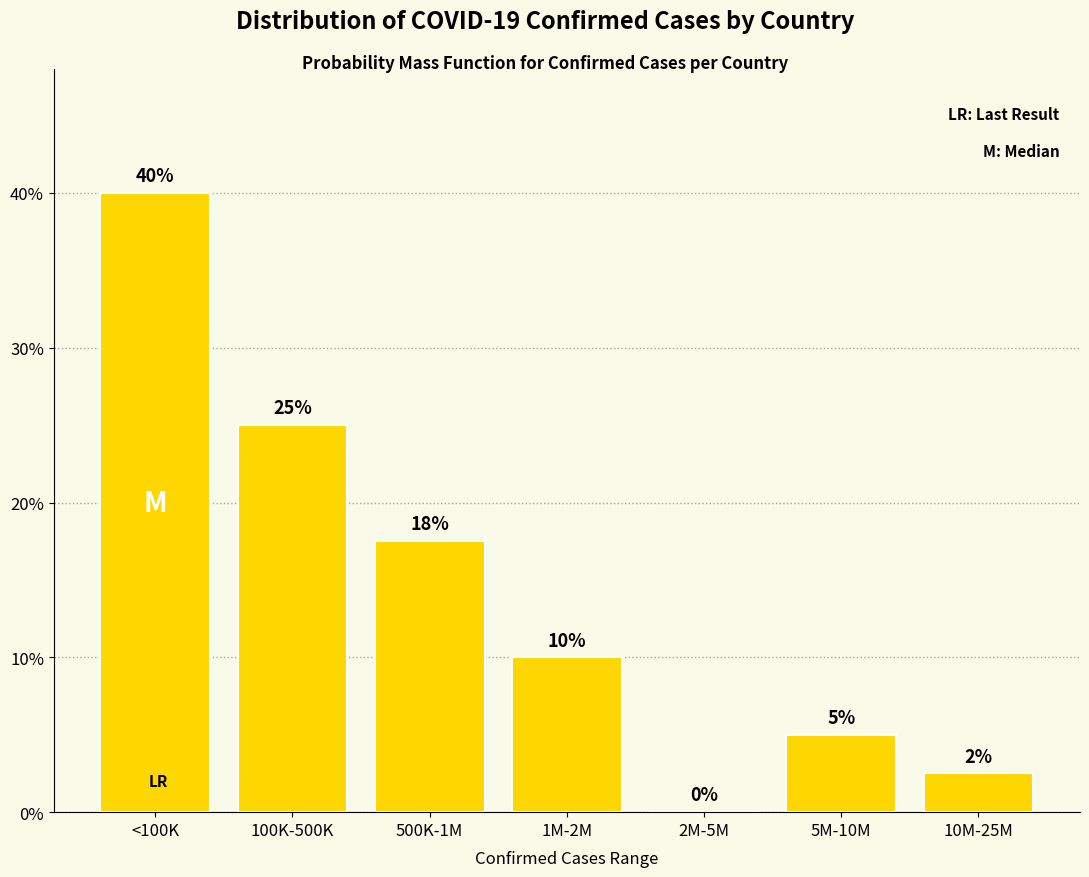

Which category has the highest value across all series?

<100K